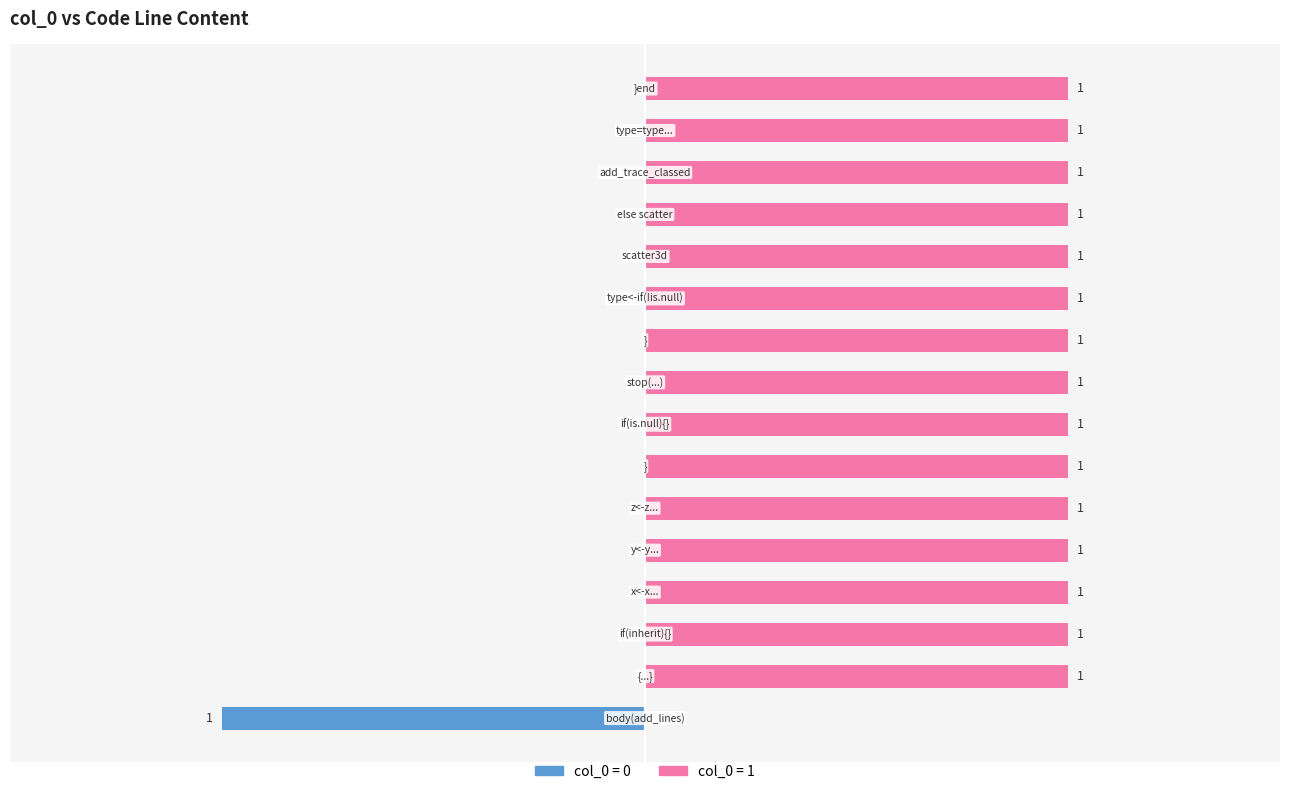

List the labels in order of value, smallest first.

body(add_lines), {,     if (inherit) {,         x <- x ...,         y <- y ...,         z <- z ...,     },     if (is.null(x) || is.null(y)) {,         stop(...),     },     type <- if (!is.null(z)),         scatter3d,     else scatter,     add_trace_classed(...),         type = type ..., }